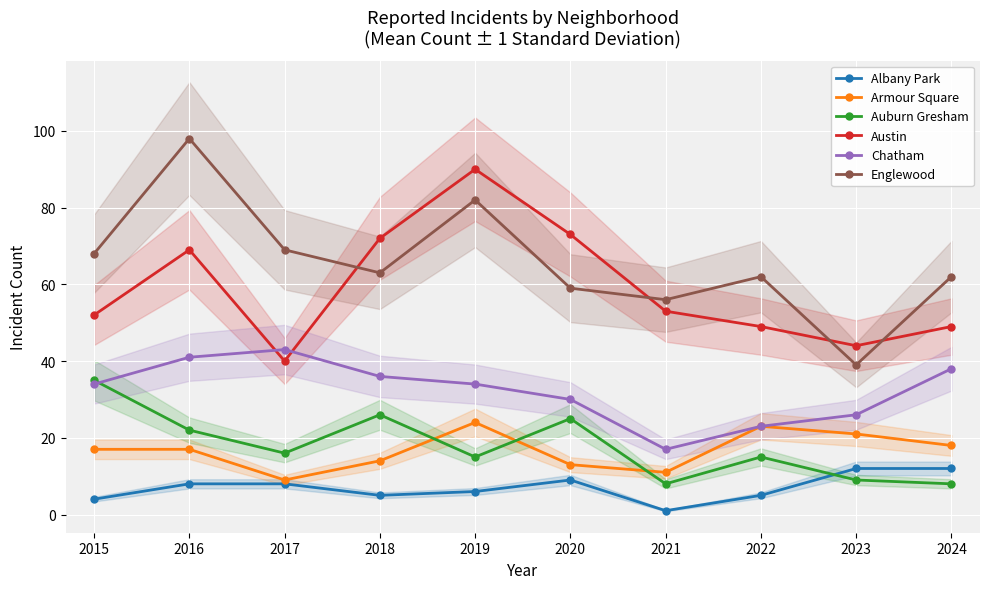

Reading left to right, what are all the values shown in this chart?

Albany Park: 4	8	8	5	6	9	1	5	12	12
Armour Square: 17	17	9	14	24	13	11	23	21	18
Auburn Gresham: 35	22	16	26	15	25	8	15	9	8
Austin: 52	69	40	72	90	73	53	49	44	49
Chatham: 34	41	43	36	34	30	17	23	26	38
Englewood: 68	98	69	63	82	59	56	62	39	62